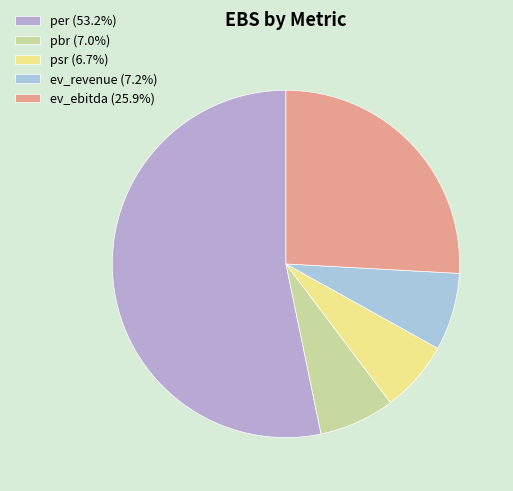

What percentage is the ev_revenue slice, to the nearest percent?

7%